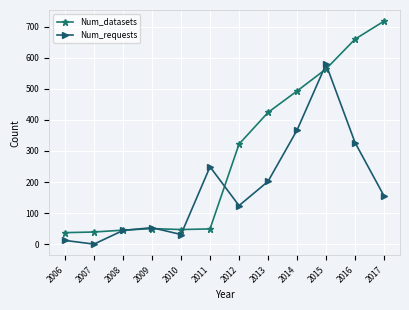

The value of Num_requests at 2011 is 379. True or false?

False